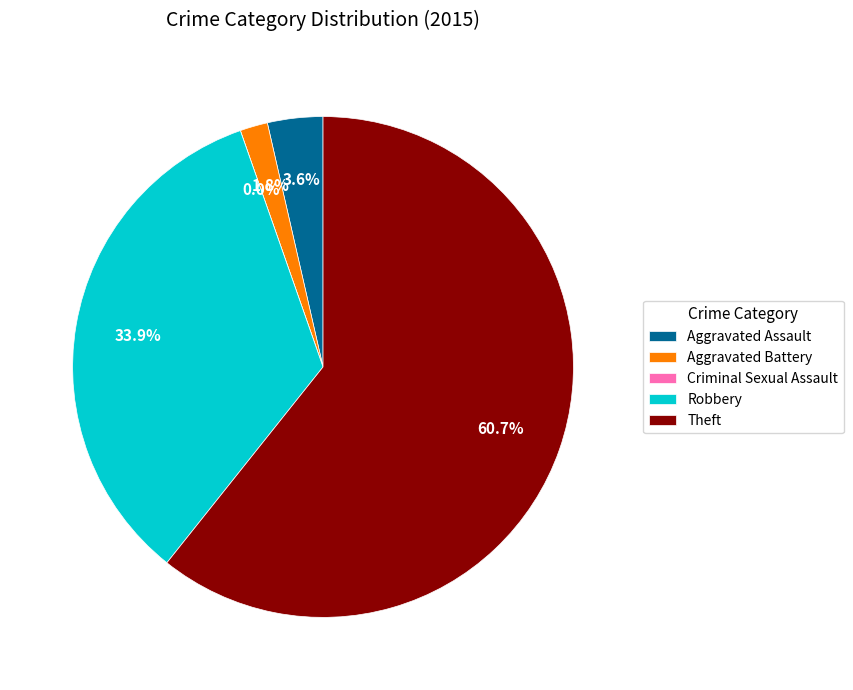

To the nearest percent, what percentage of the pie is Aggravated Assault?

4%